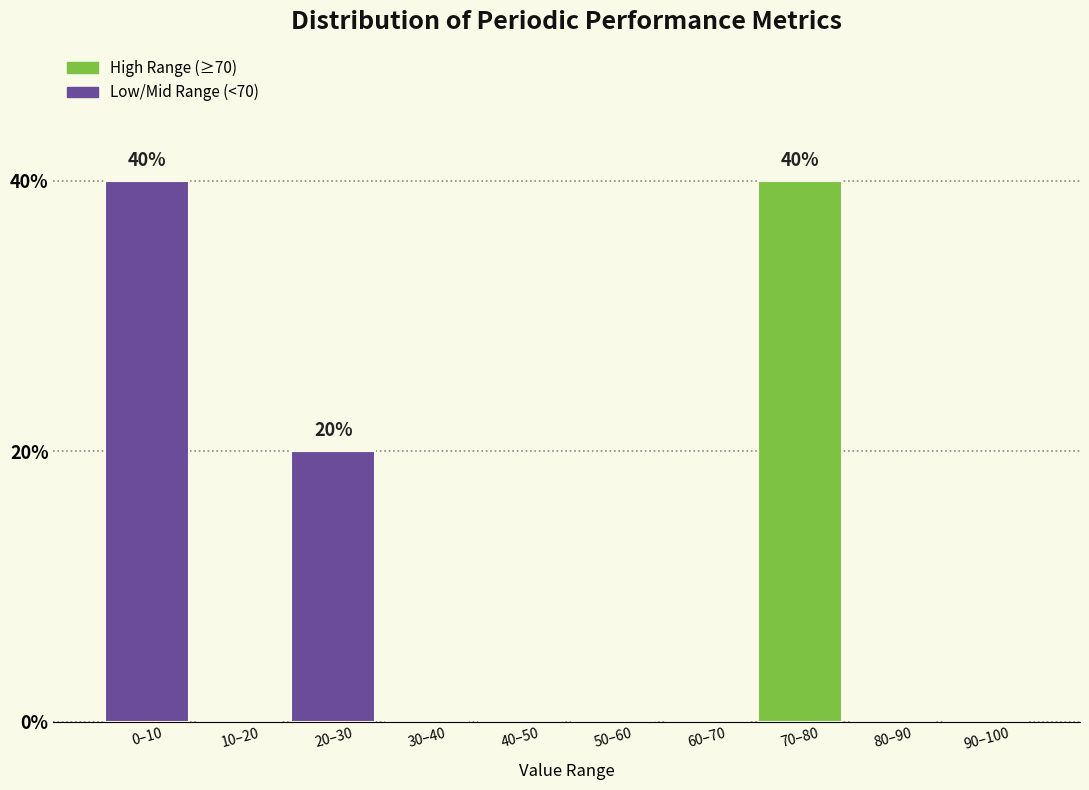

Reading left to right, transcribe all the data shown in this chart.

0–10=40	10–20=0	20–30=20	30–40=0	40–50=0	50–60=0	60–70=0	70–80=40	80–90=0	90–100=0